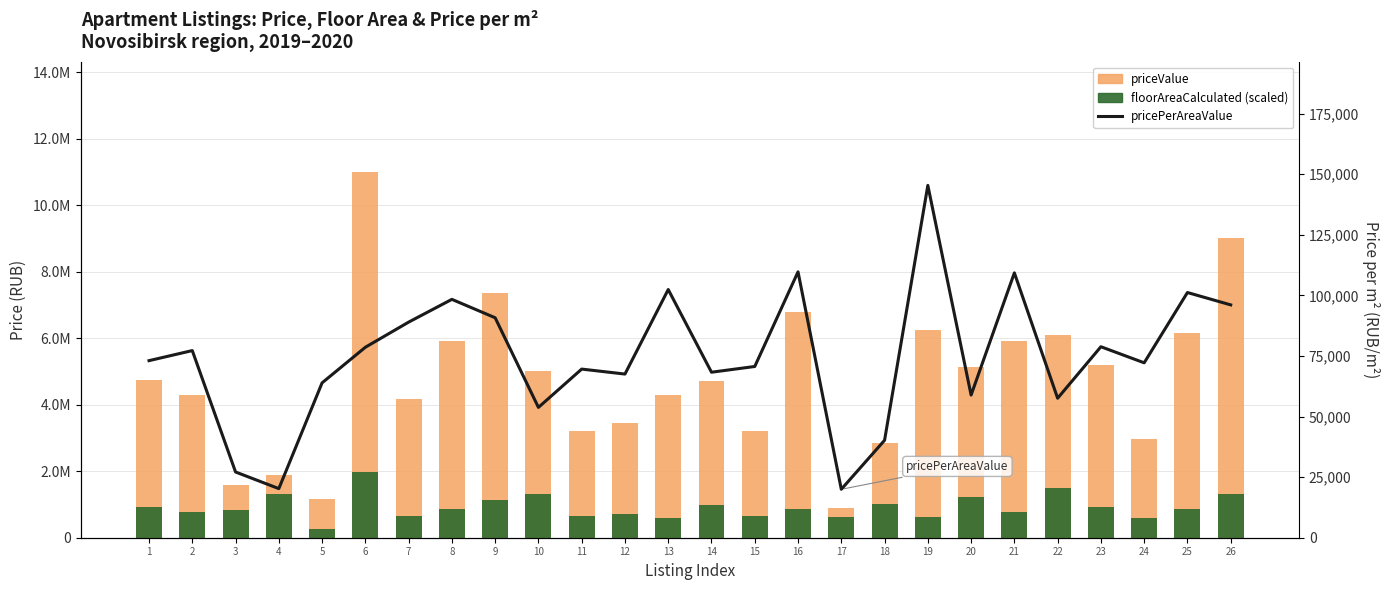

How many data points in priceValue are above 4747888?

12